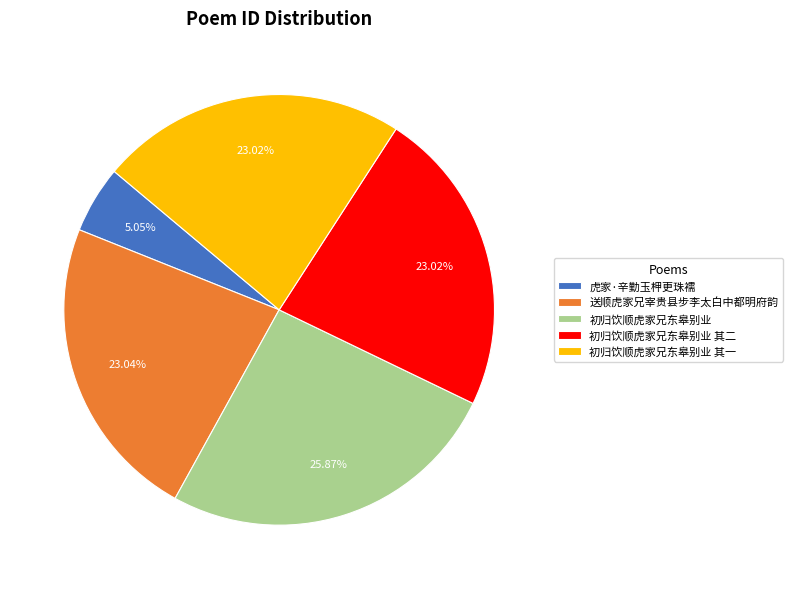

Which category has the biggest portion of the pie?

初归饮顺虎家兄东皋别业